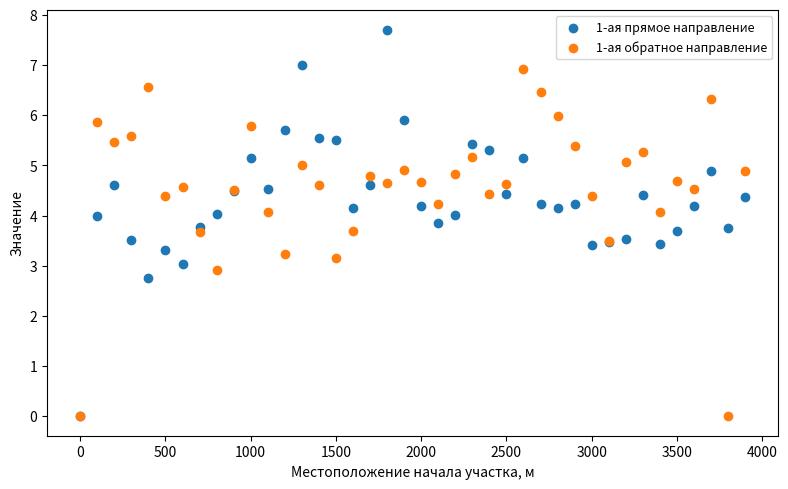

Which series has the widest spread of Y values?

1-ая прямое направление